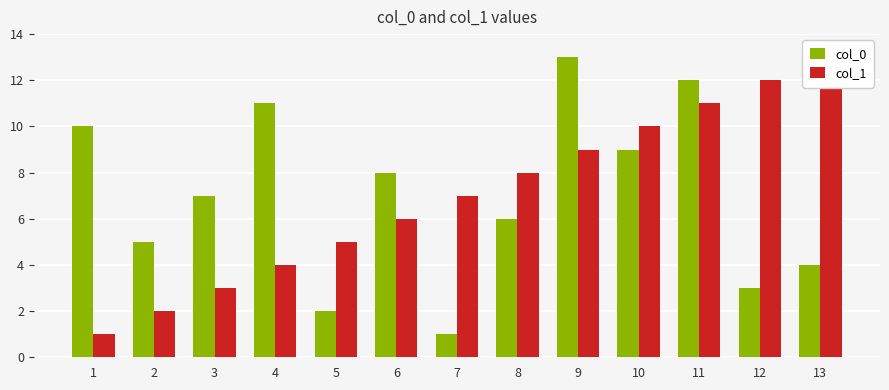

Reading left to right, extract all data points from this chart.

col_0: 10	5	7	11	2	8	1	6	13	9	12	3	4
col_1: 1	2	3	4	5	6	7	8	9	10	11	12	13